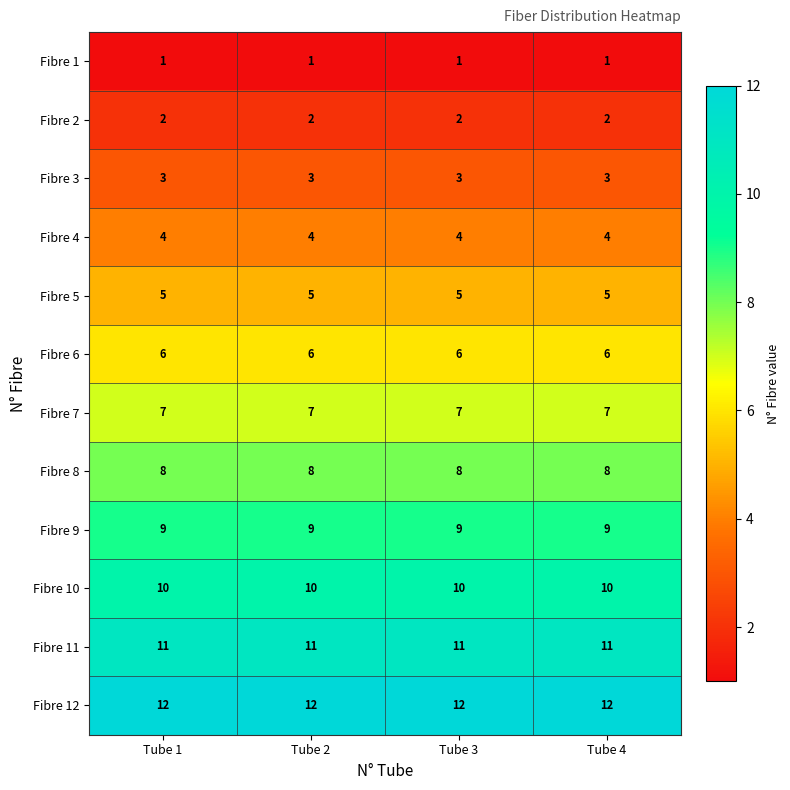

What is the approximate value of Fibre 6 at Tube 3?

6